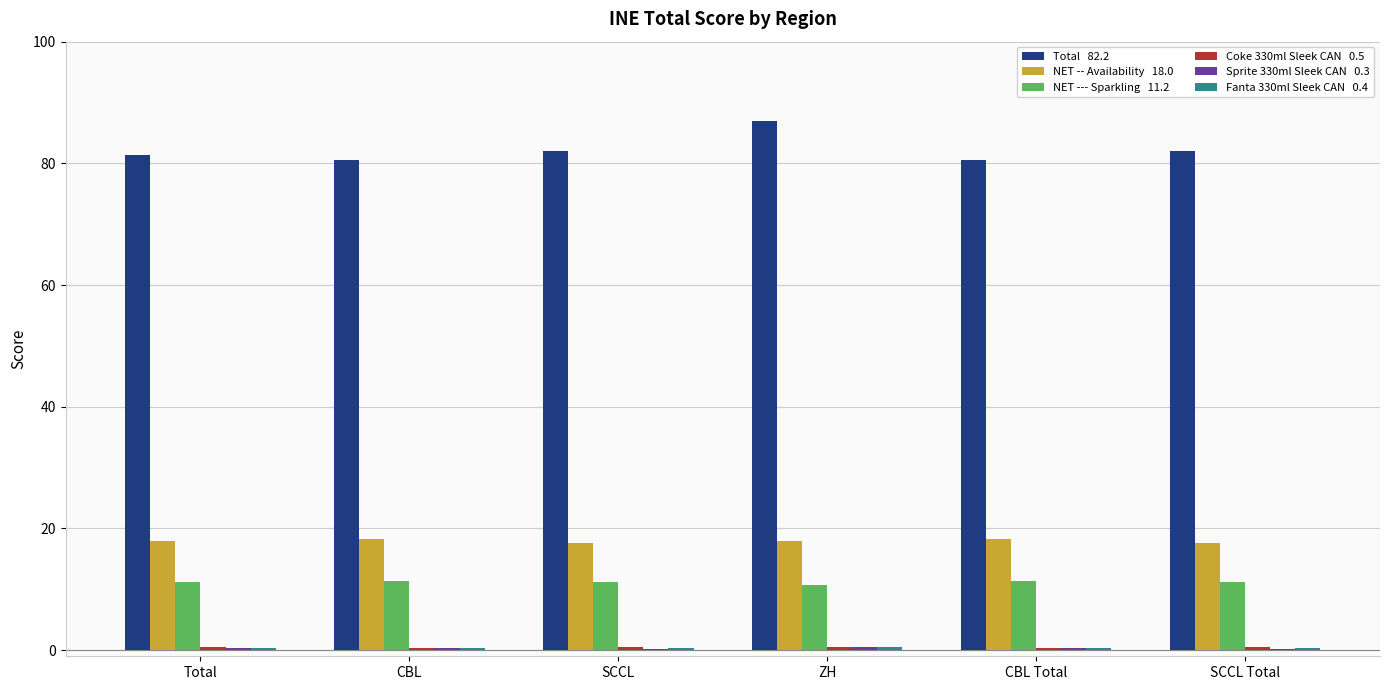

Are the bars grouped side by side (vs. stacked)?

Yes